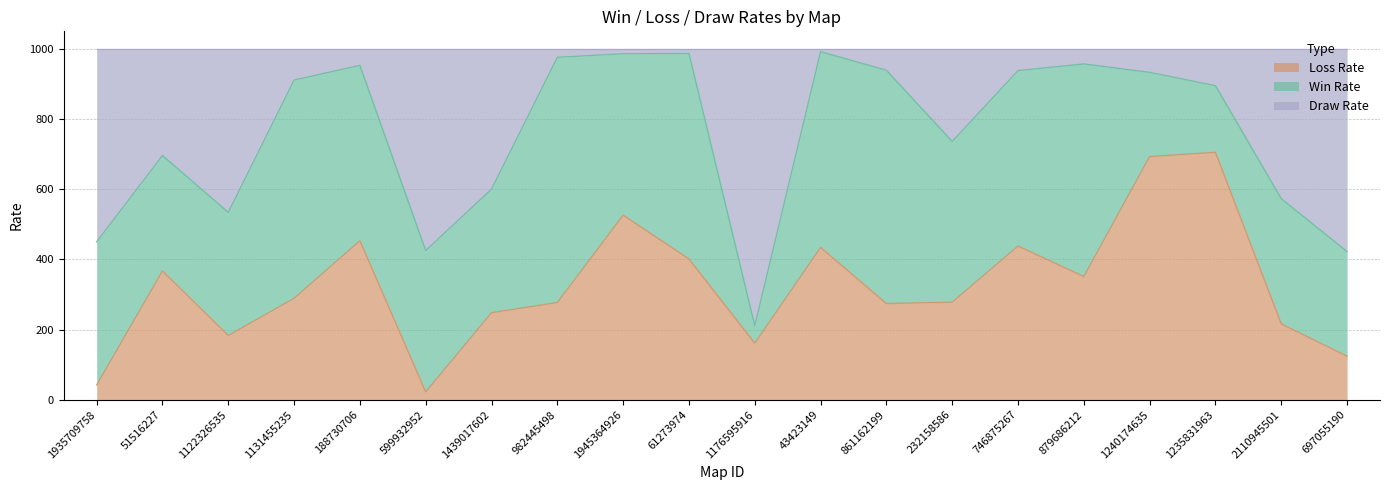

Where is the first local maximum for Loss Rate?

51516227